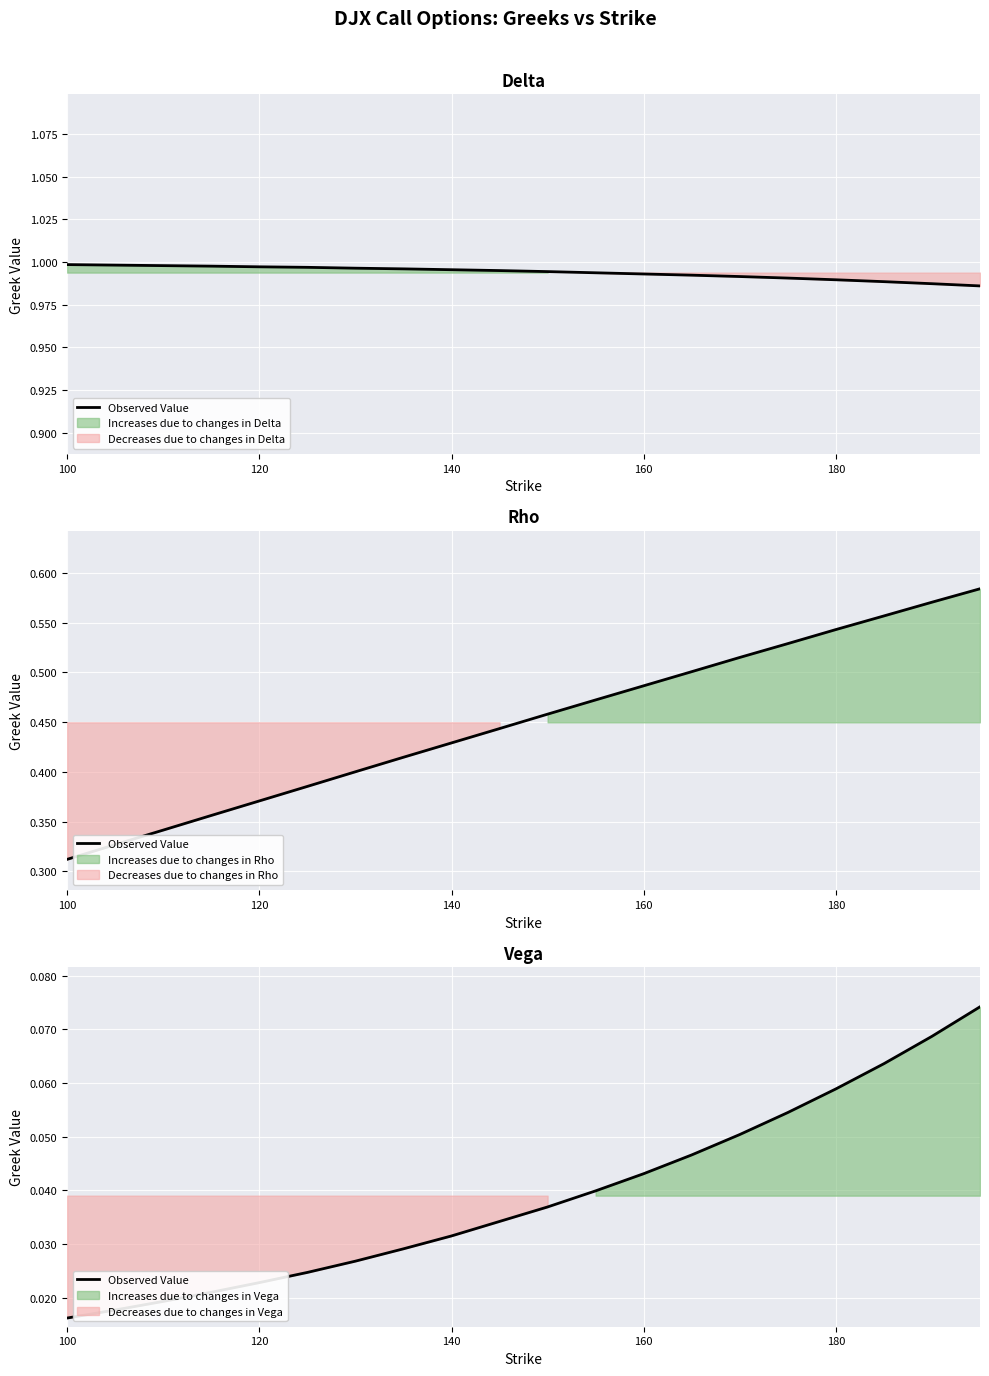

What is the difference between the second highest and second lowest values?

0.1